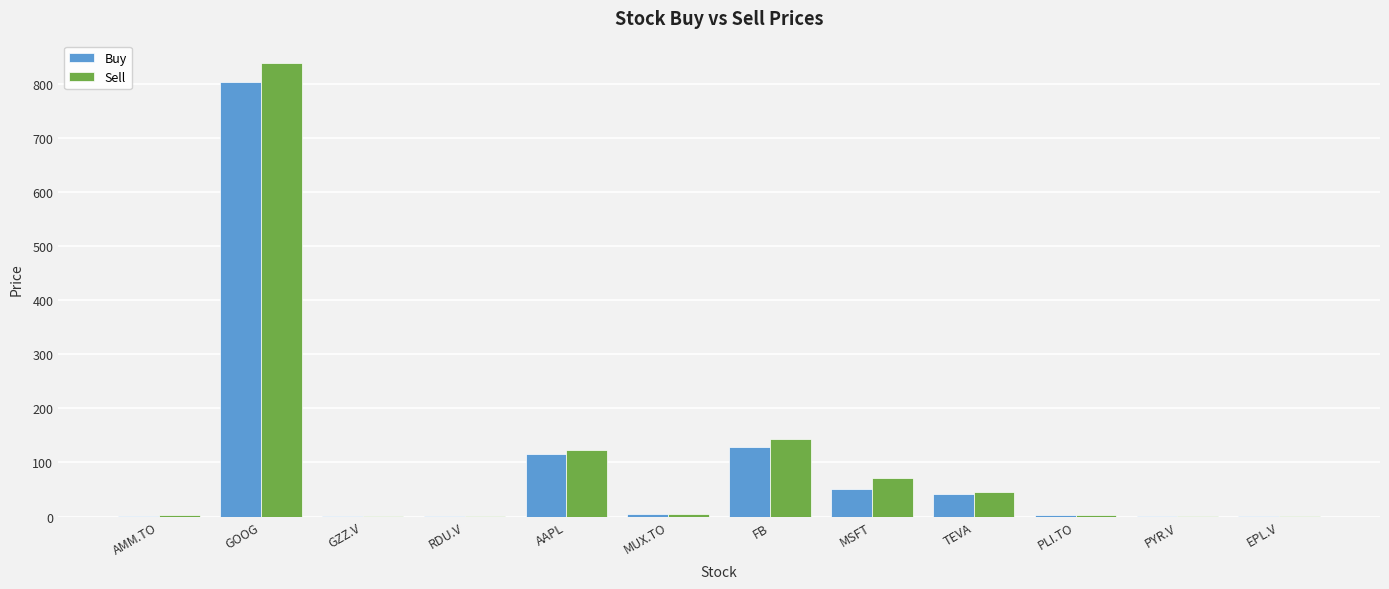

At which category is the sum across all series the highest?

GOOG